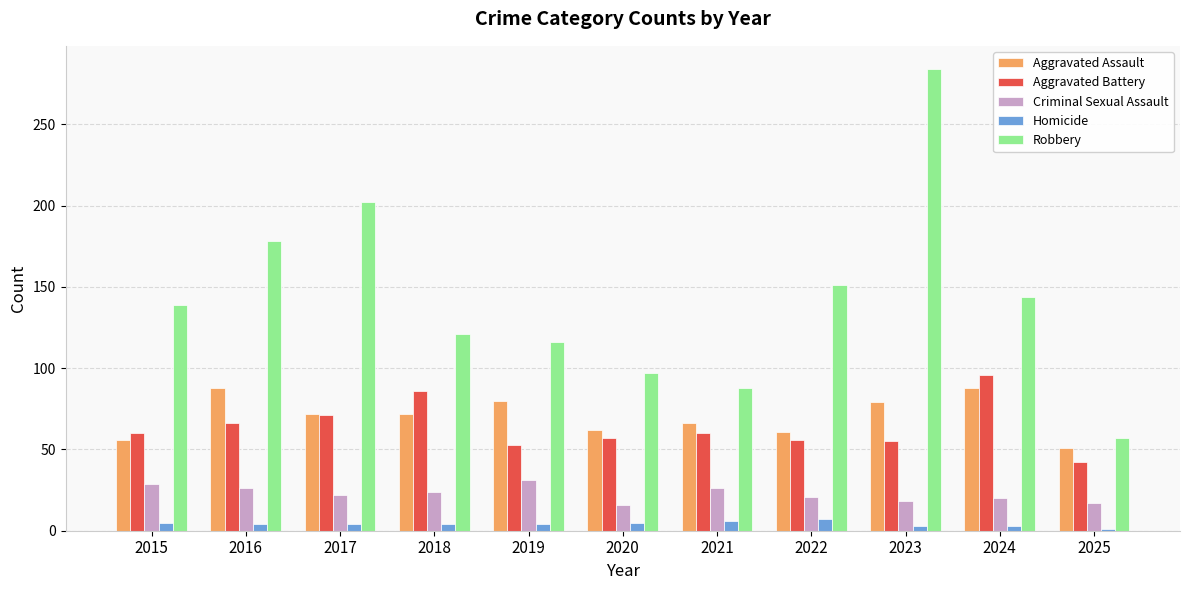

Is it true that Aggravated Battery equals 57 at 2020?

True